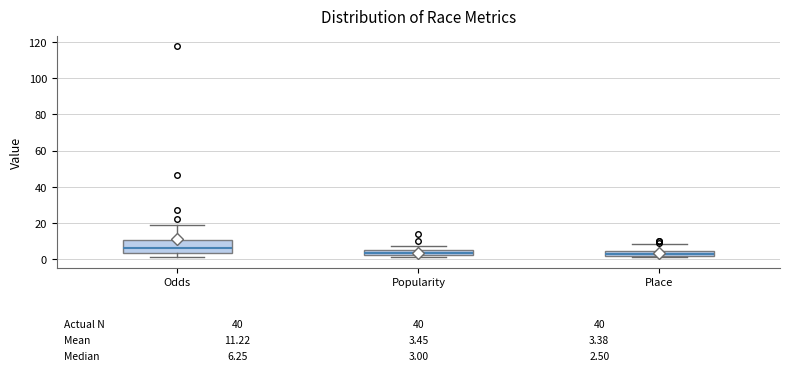

Comparing the boxes themselves (not the whiskers), which one is the tallest?

Odds